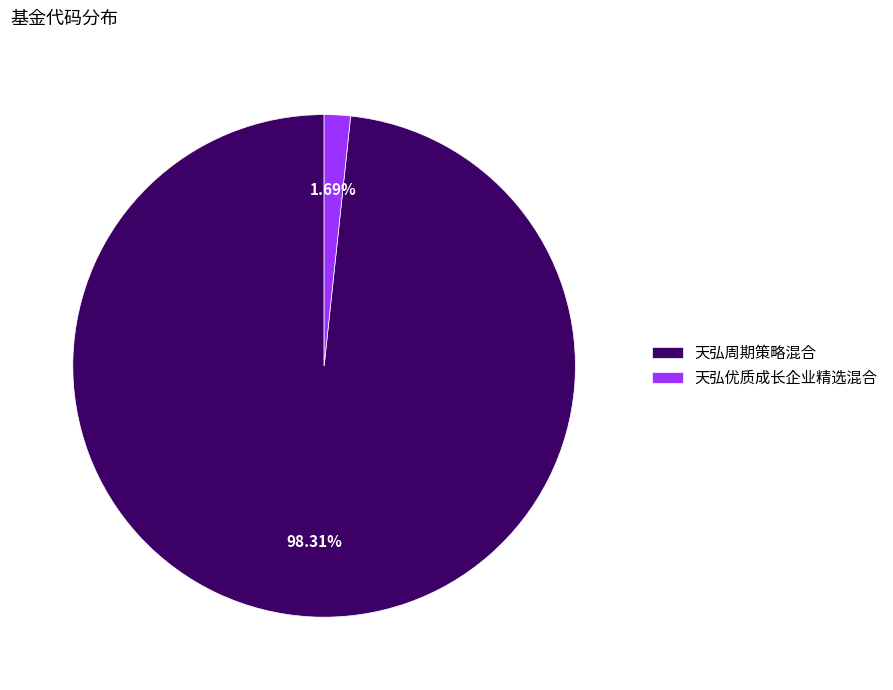

What percentage is the 天弘周期策略混合 slice, to the nearest percent?

98%